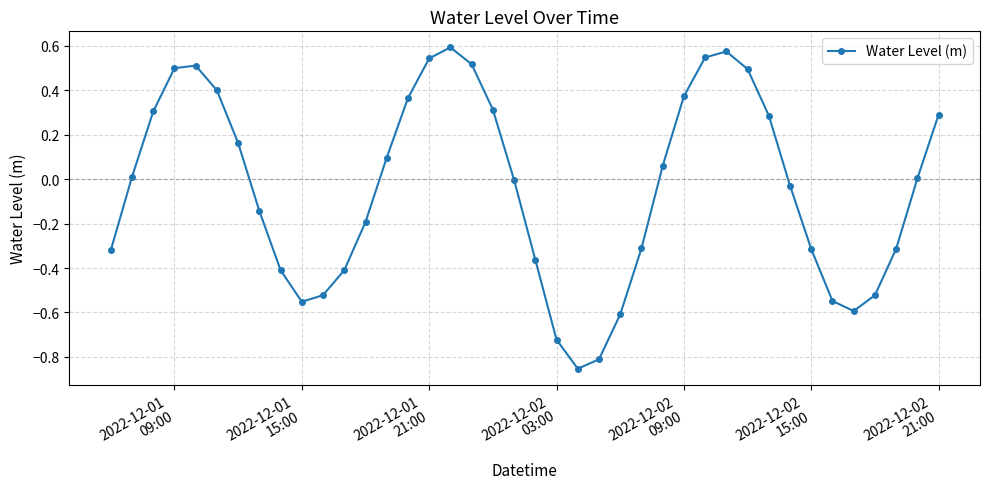

How many interior local valleys (lower than both neighbors) does the data have?

3